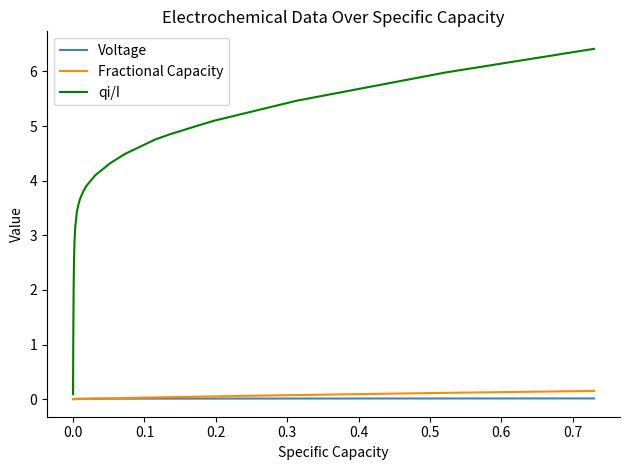

Count the number of data series in this chart.

3